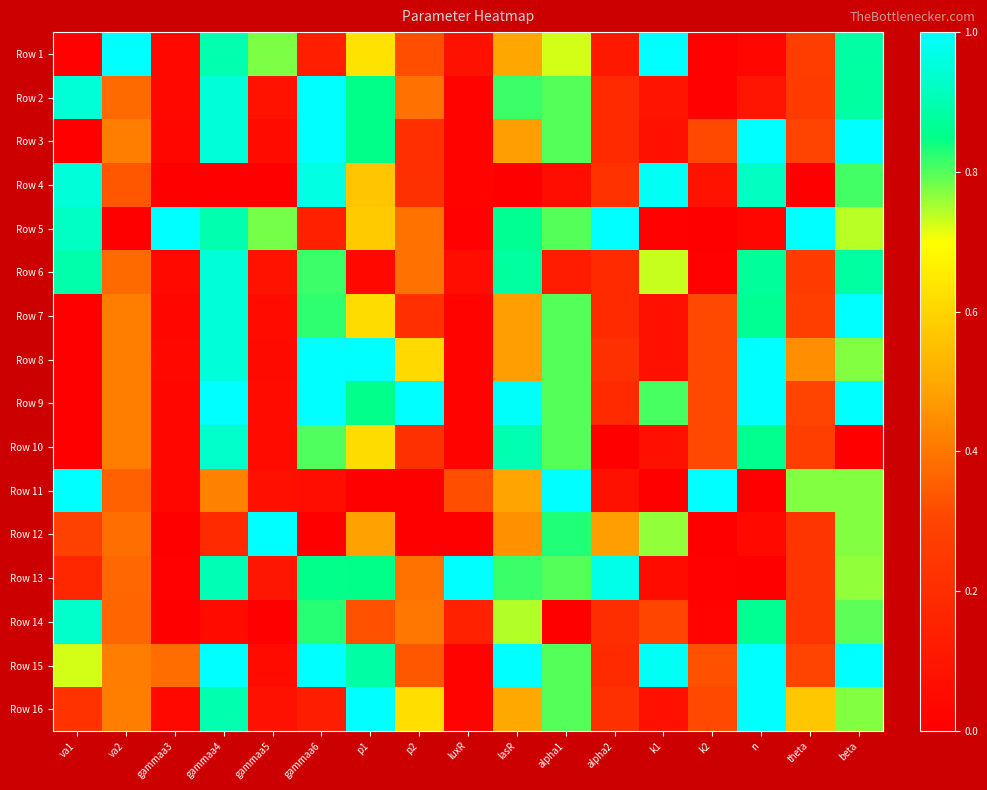

What is the spread (max minus min) of values at va2?

1.0